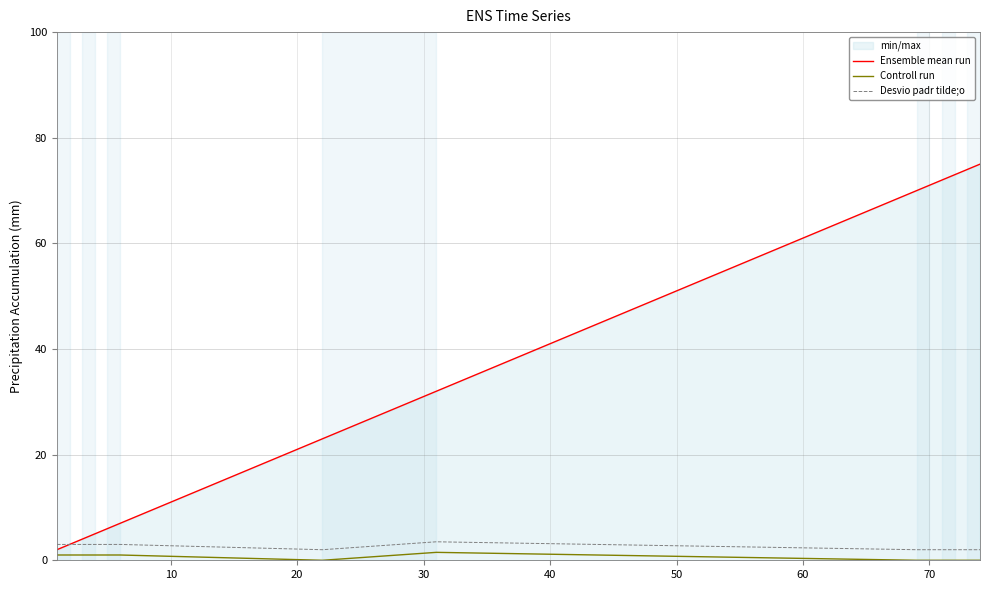

Which series has the largest range (max minus min)?

Ensemble mean run